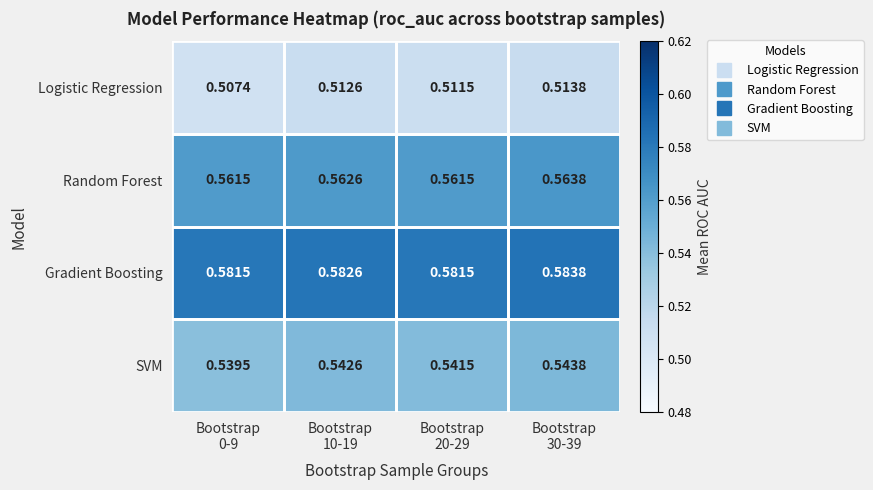

How many distinct data groups are displayed?

4